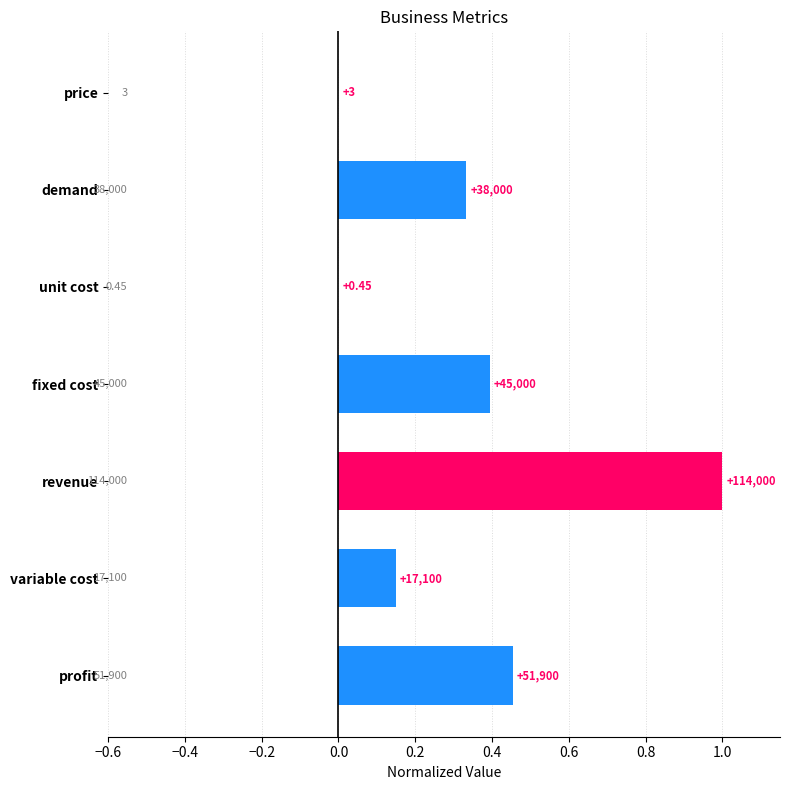

Are the bars horizontal?

Yes